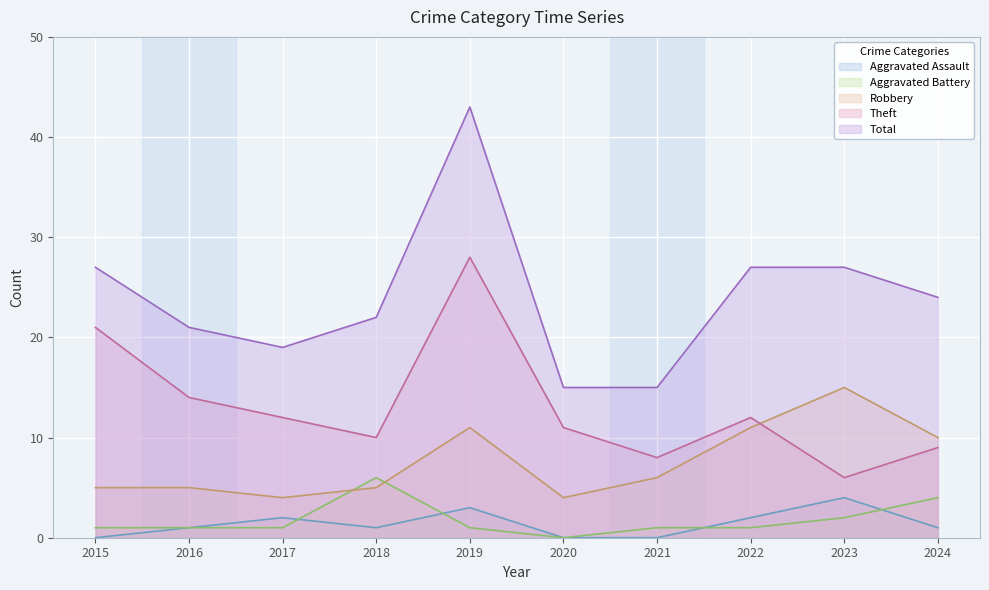

How many times do Aggravated Battery and Aggravated Assault cross each other?

4